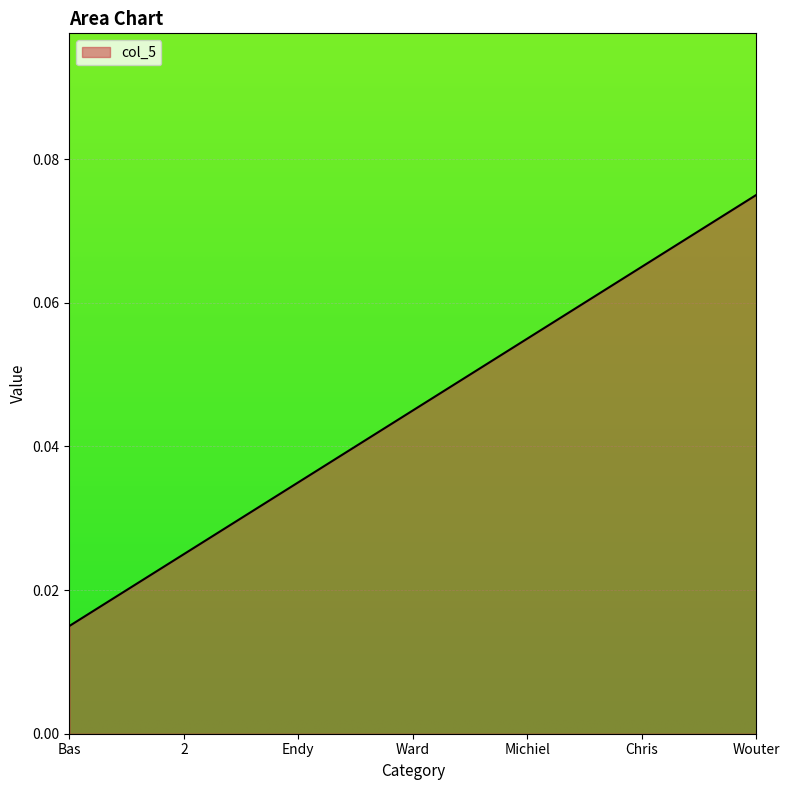

The chart shows a value of 0.0 at Chris. True or false?

False